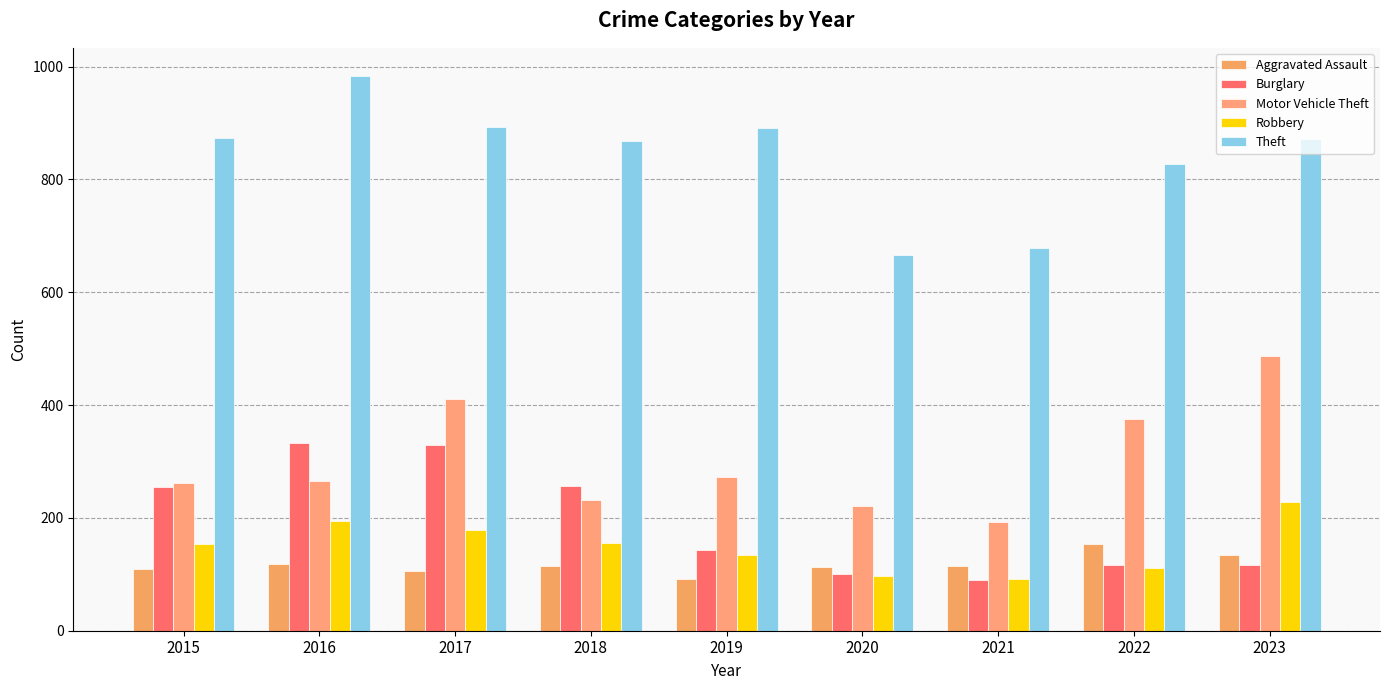

At which label does Aggravated Assault reach its minimum?

2019